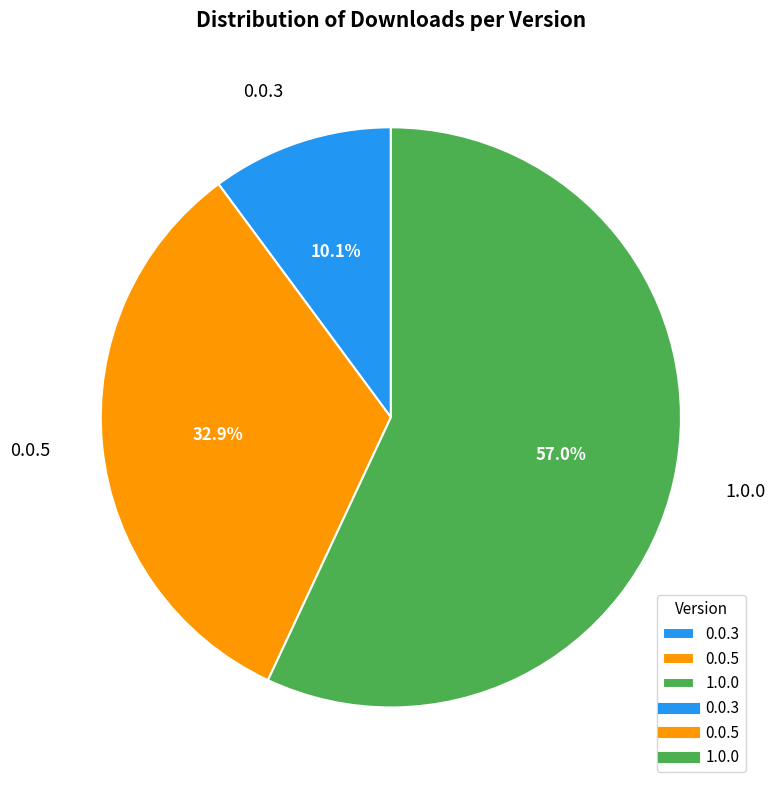

What is the majority slice?

1.0.0